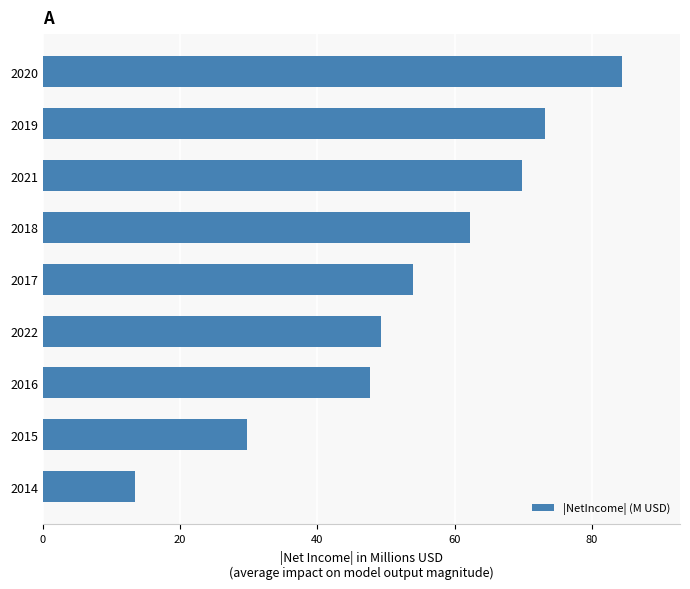

Which category has the highest value across all series?

2020